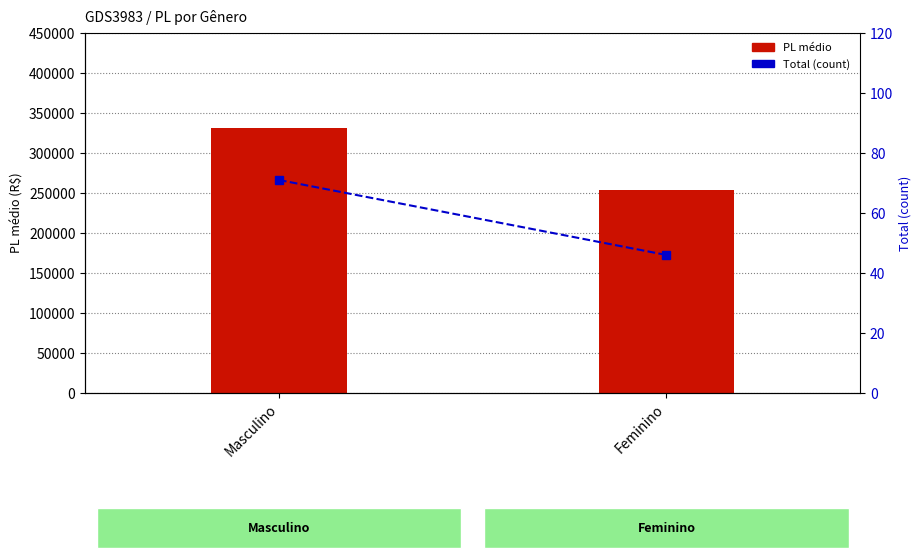

Reading right to left, extract all data points from this chart.

PL médio: Feminino=253544.9	Masculino=331071.7
Total (count): Feminino=46.0	Masculino=71.0